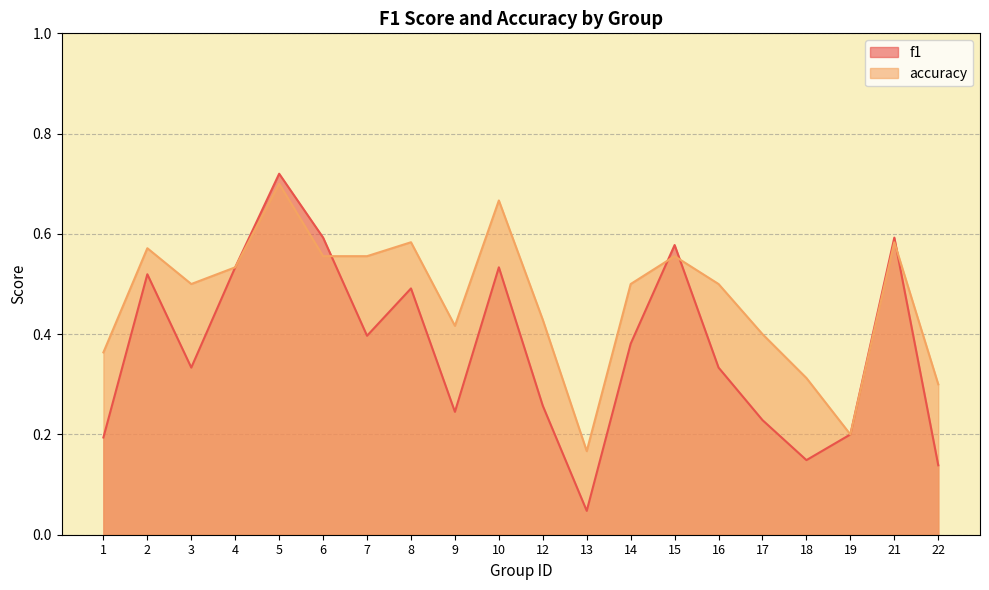

True or false: accuracy has more than 0 interior local peaks.

True